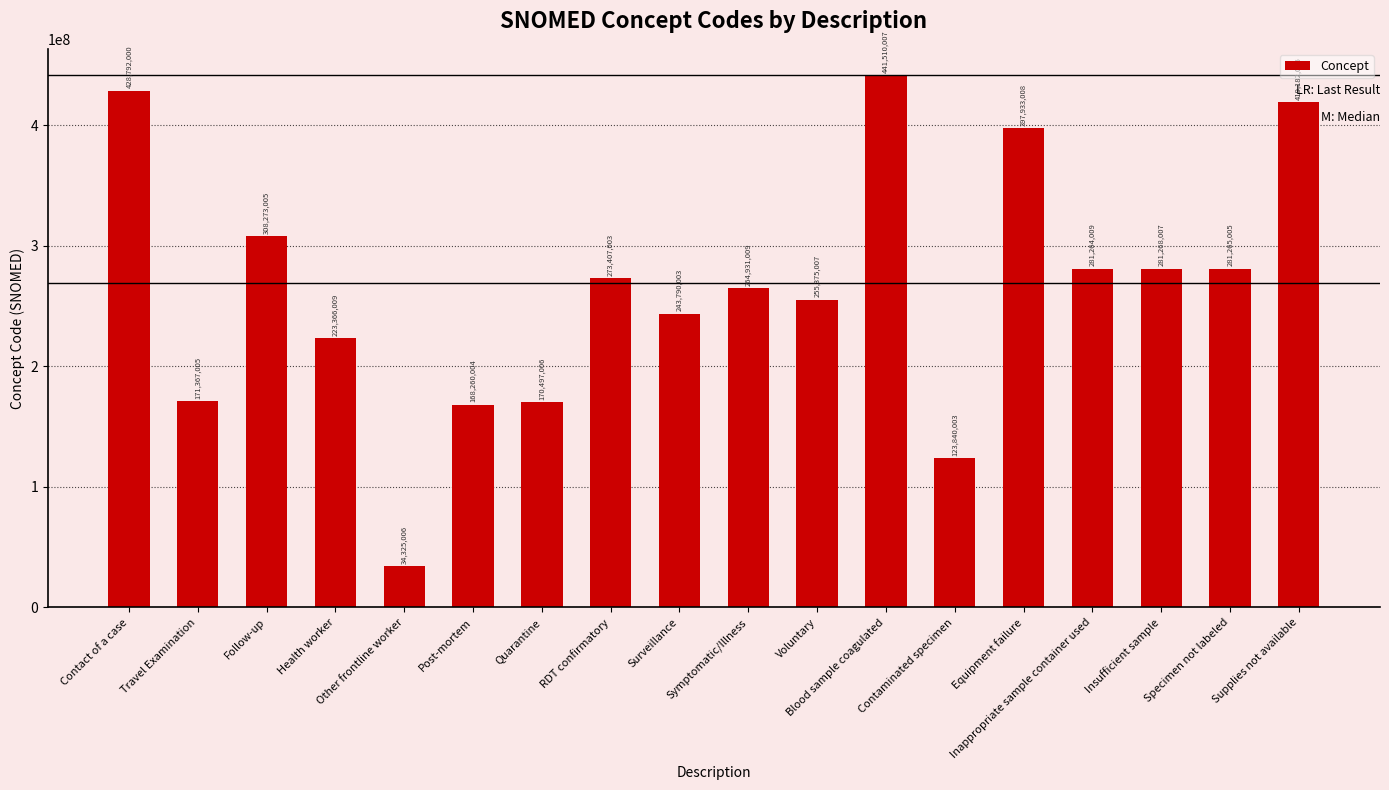

At which category does the chart reach its peak across all series?

Blood sample coagulated